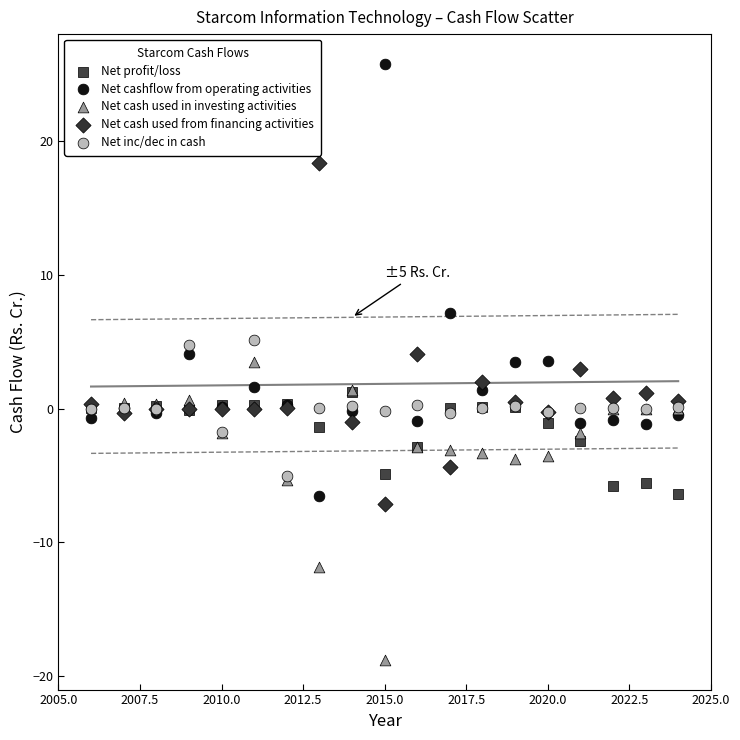

What are all the series names shown in the legend?

Net profit/loss, Net cashflow from operating activities, Net cash used in investing activities, Net cash used from financing activities, Net inc/dec in cash